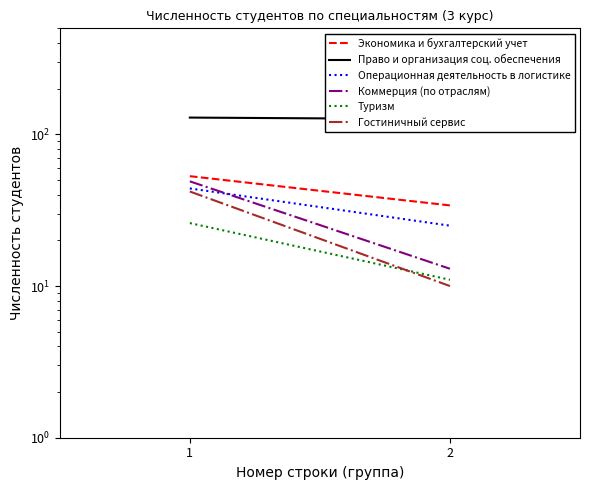

What is the sum of all Операционная деятельность в логистике values?

69